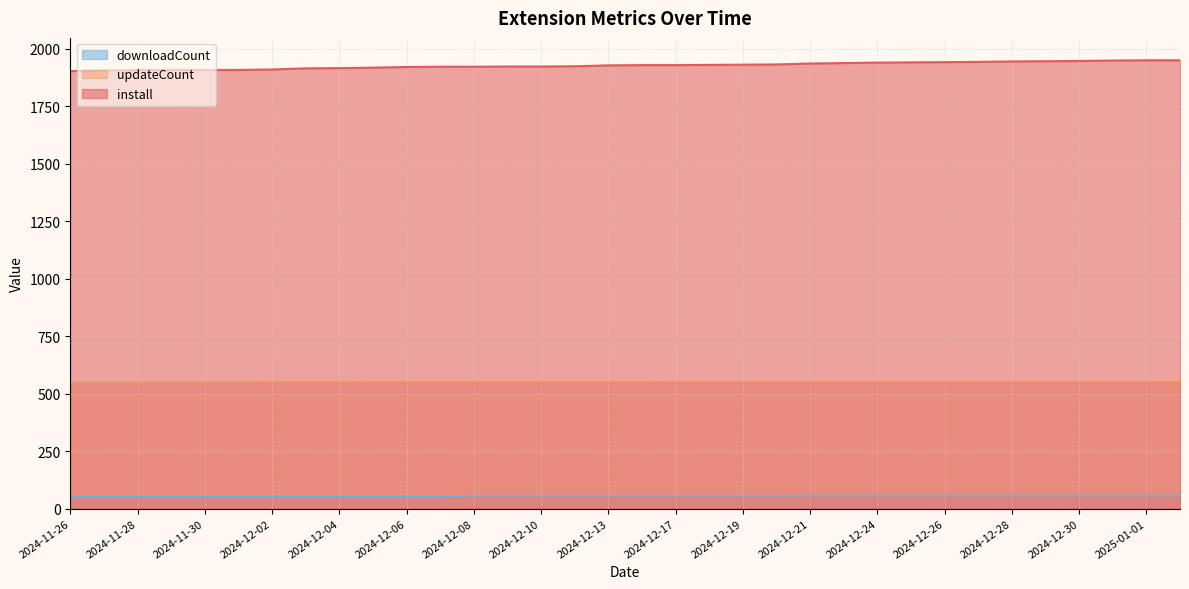

What is the difference between the second highest and second lowest values in the install series?

44